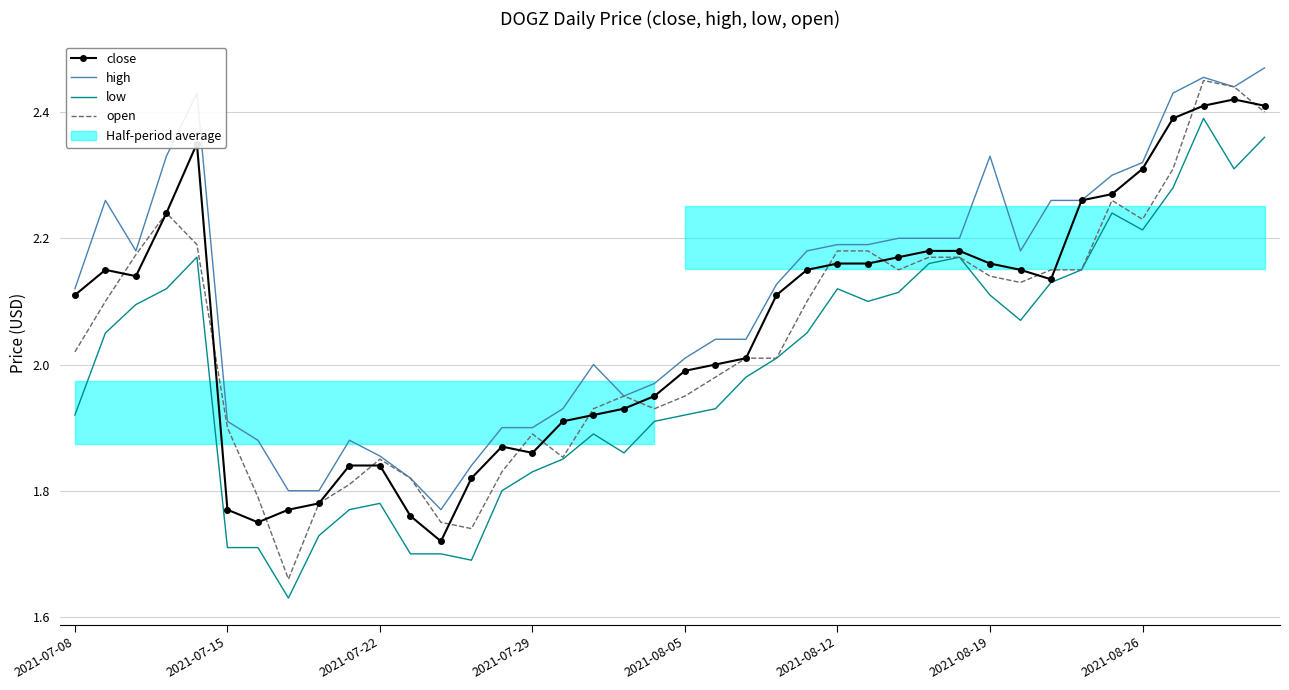

Rank the series by their average value, from lowest to highest.

low, open, close, high